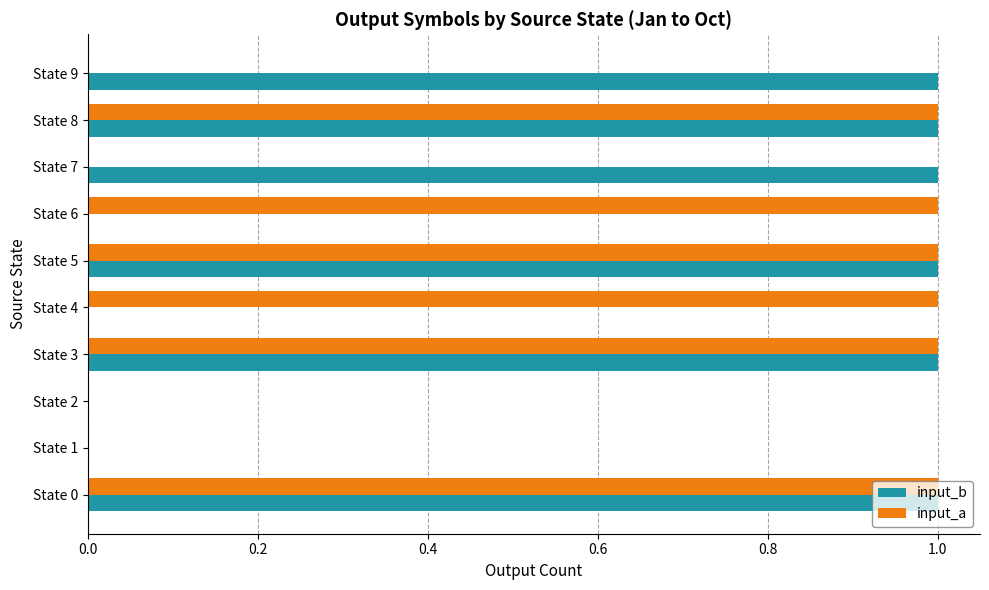

The value of input_a at State 0 is 1. True or false?

True